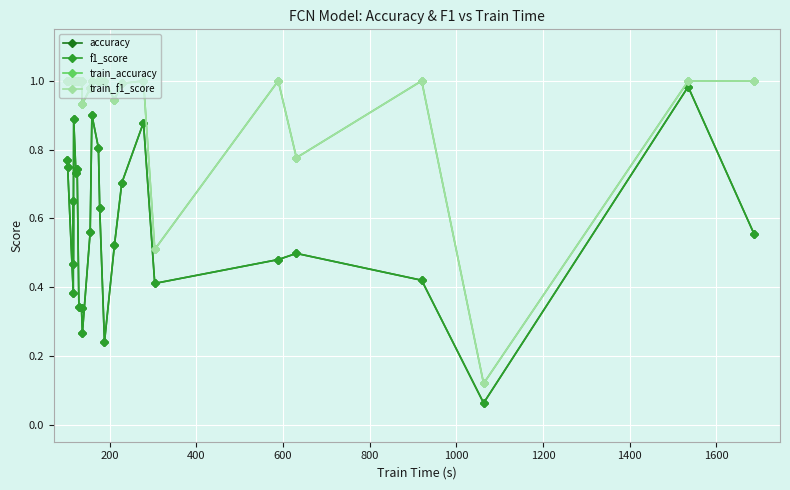

True or false: accuracy and train_accuracy intersect in this chart.

False